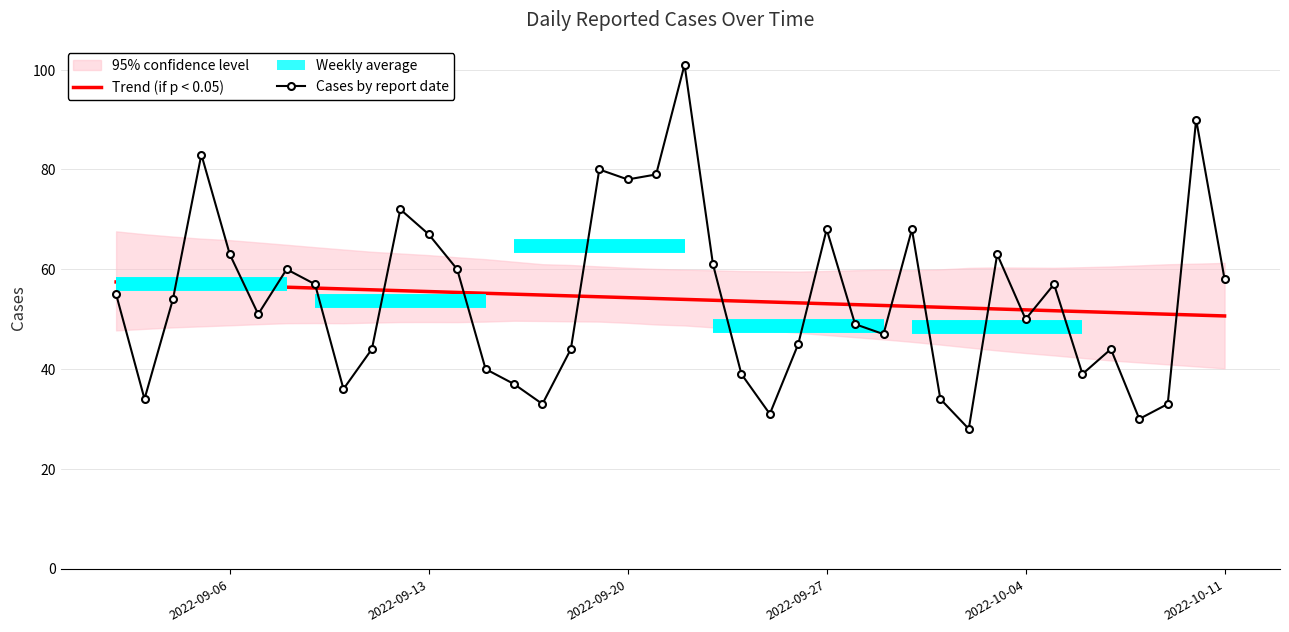

Between 7 and 13, which series saw the biggest shift?

Cases by report date